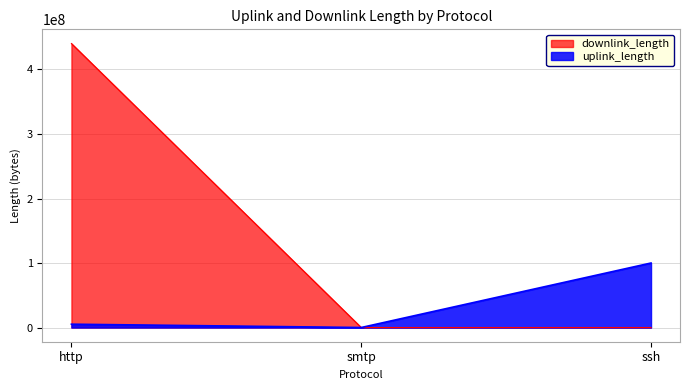

The value of uplink_length at http is 5159866. True or false?

True